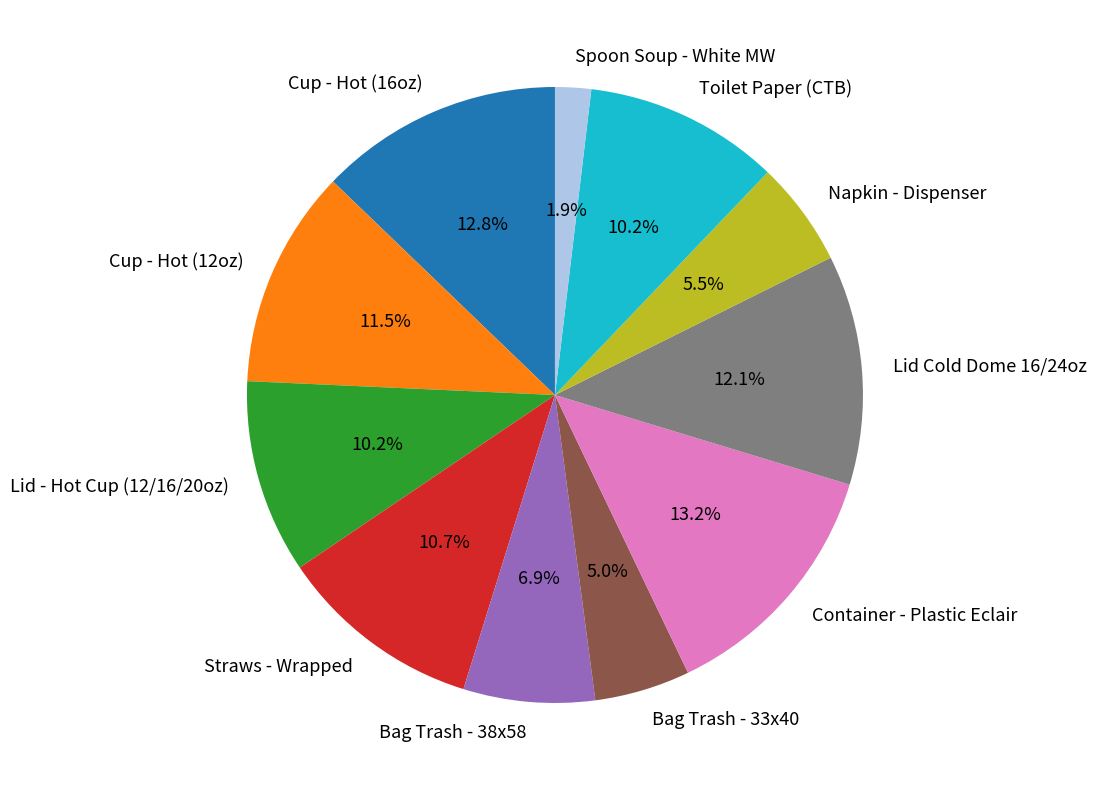

The Straws - Wrapped slice represents 11% of the pie. True or false?

True